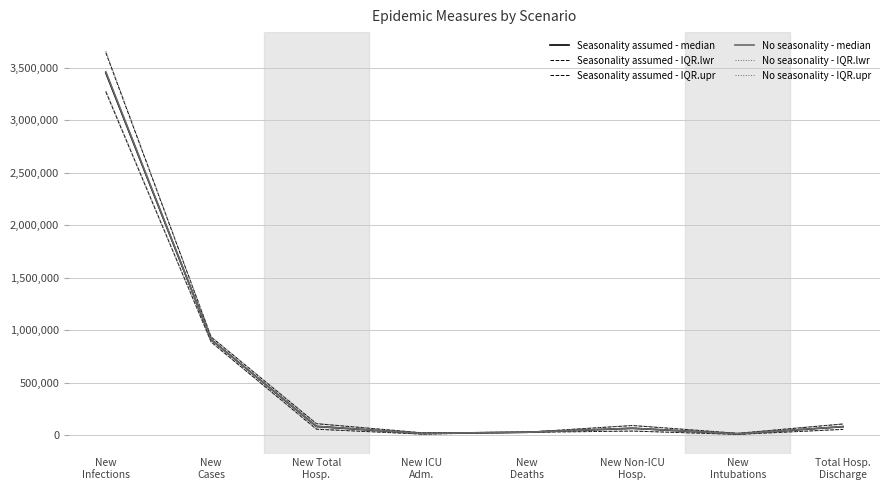

At which category is the sum across all series the highest?

New
Infections